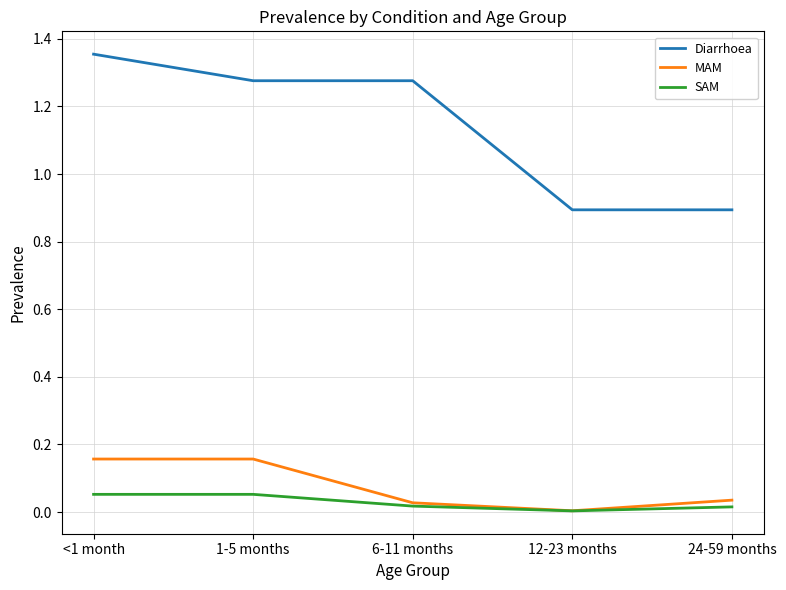

Which series has the largest total across all categories?

Diarrhoea